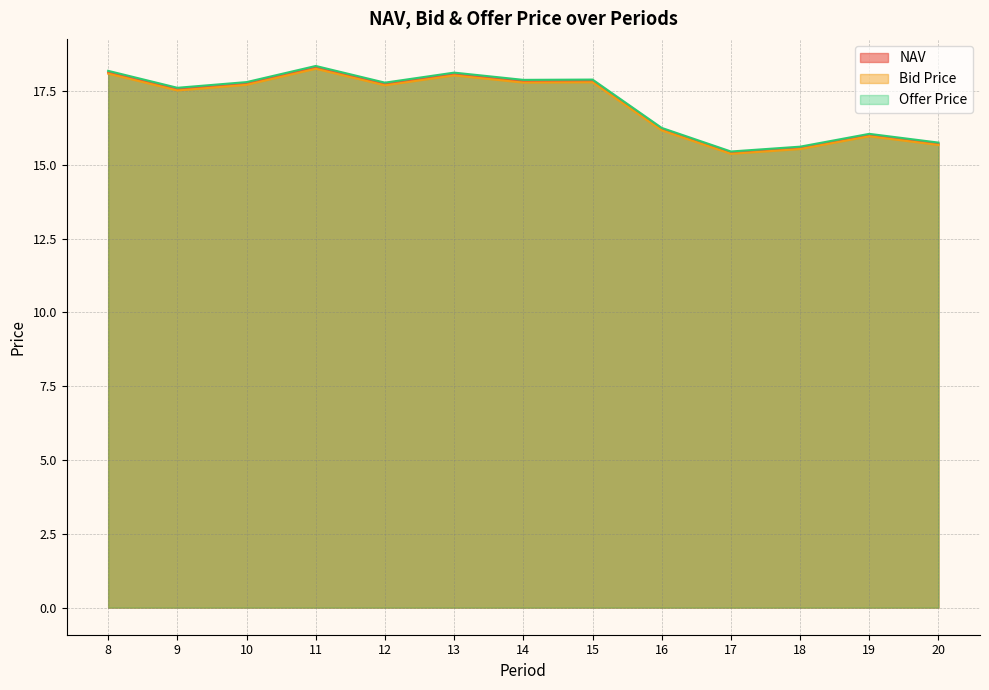

The Offer Price series shows 4.2 at 20. True or false?

False